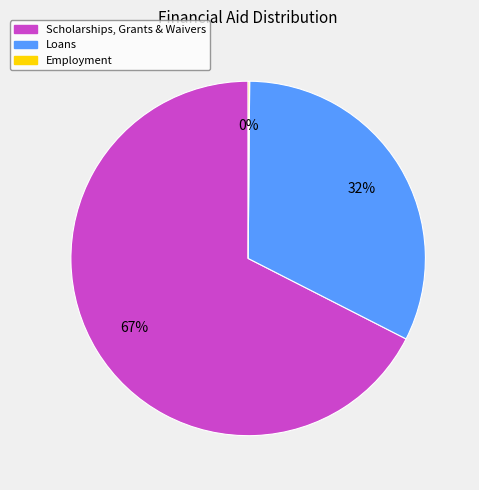

Does Scholarships, Grants & Waivers account for over 50% of the chart?

Yes